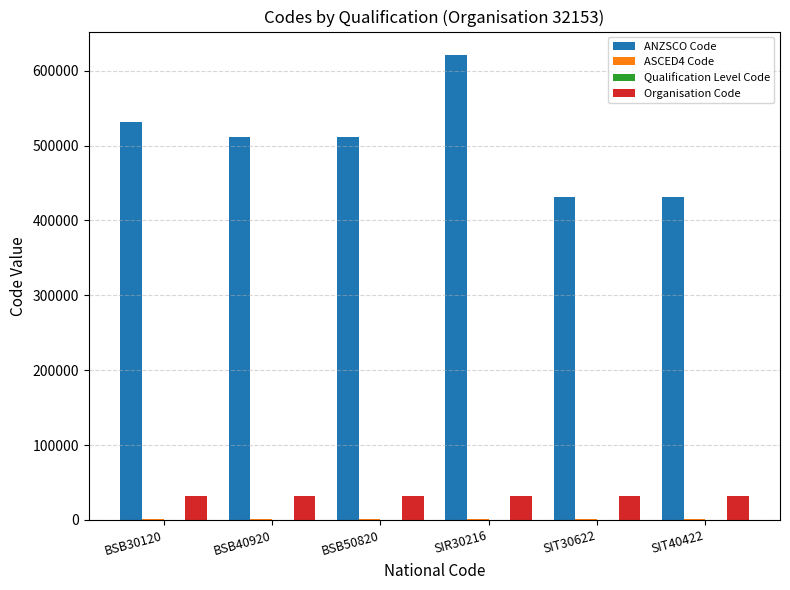

True or false: ANZSCO Code has a value of 621111 at SIR30216.

True